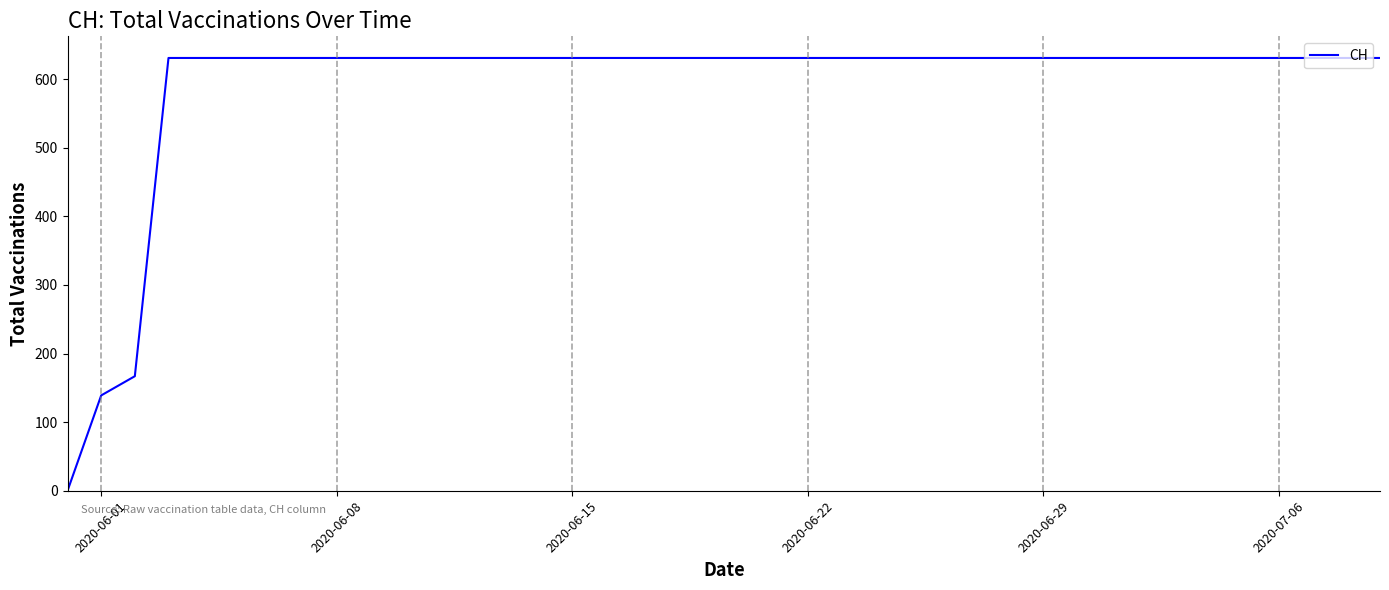

How many values are below 631?

3